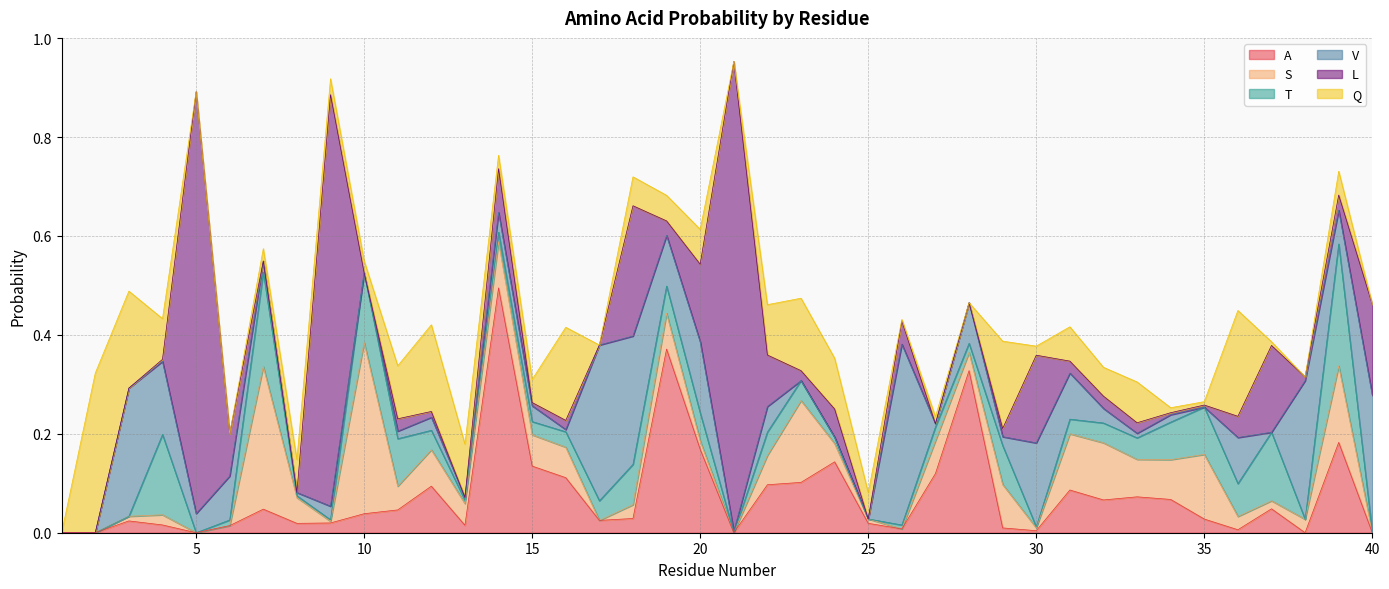

At which category does the chart reach its peak across all series?

21